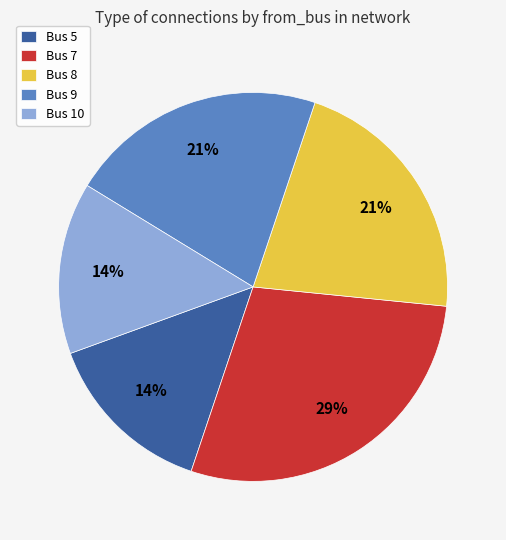

To the nearest percent, what is the average slice percentage?

20%